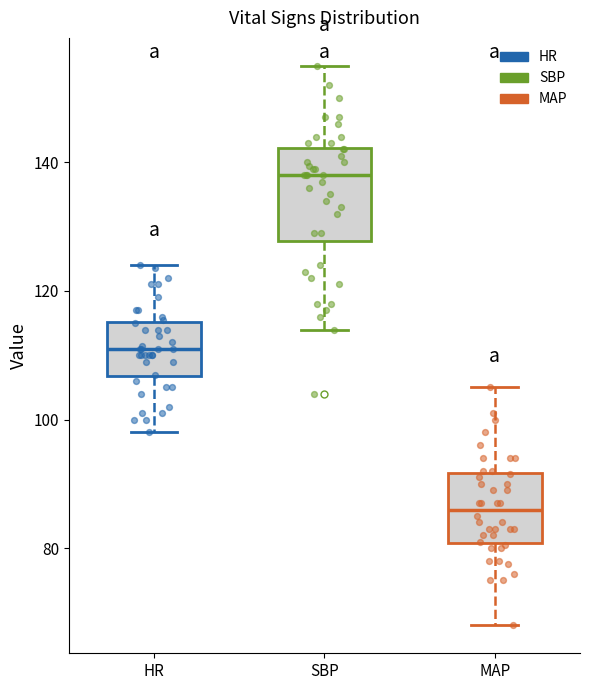

Where does the median line of the box for HR sit on the y-axis? The values are not printed on the chart, so give them approximately, as read against the axis.

112